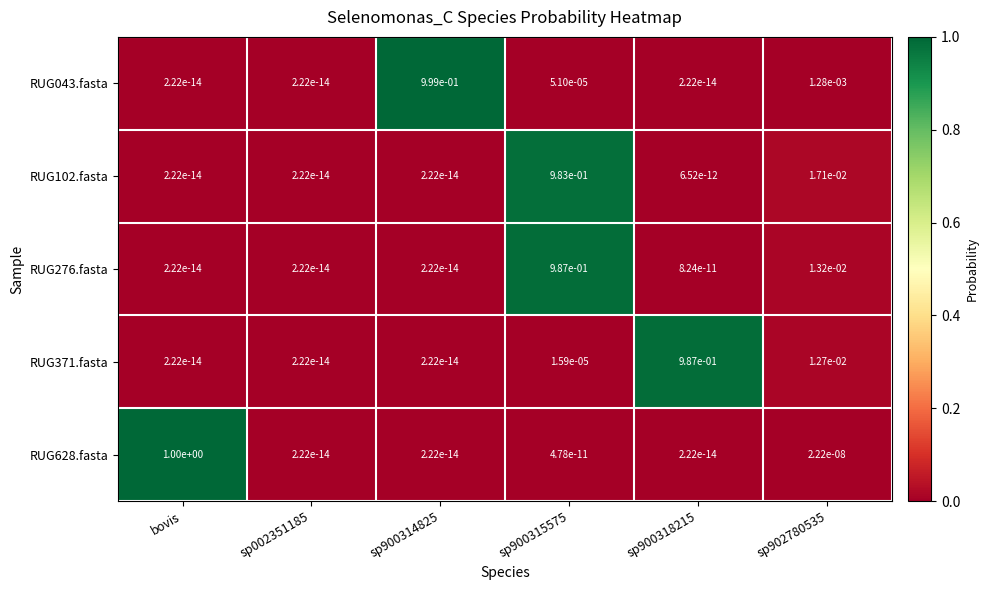

The RUG043.fasta series shows 0.0 at sp900318215. True or false?

True